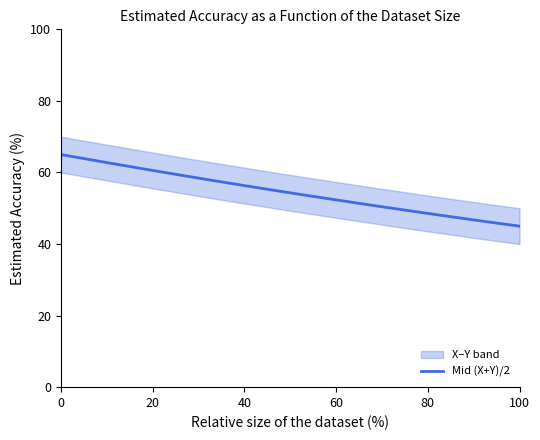

Between 19 and 6, which is larger?

6